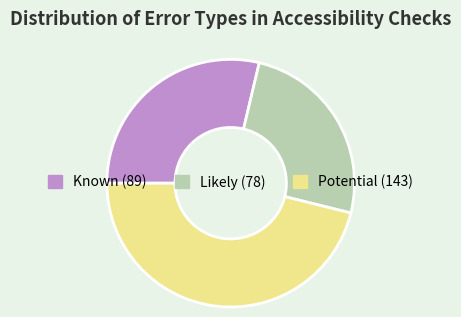

Does Known represent more than half of the total?

No